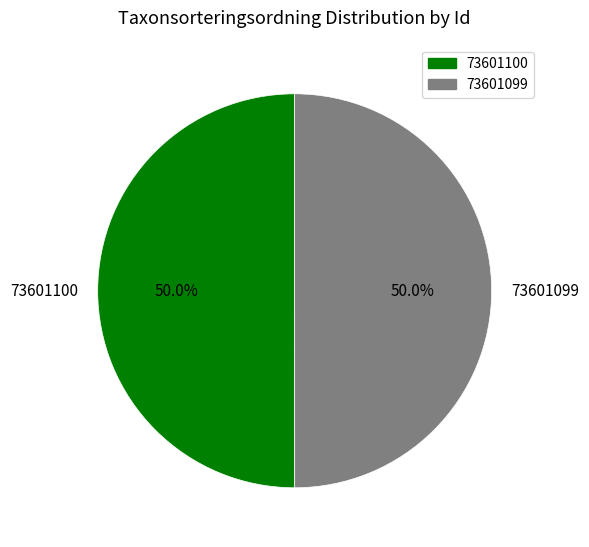

The 73601100 slice represents 50% of the pie. True or false?

True